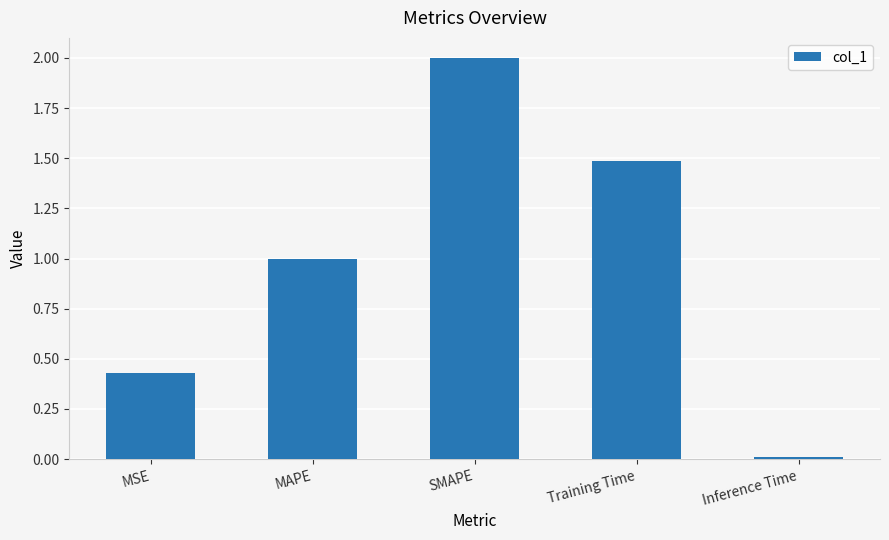

What is the difference between the second highest and second lowest values?

1.1